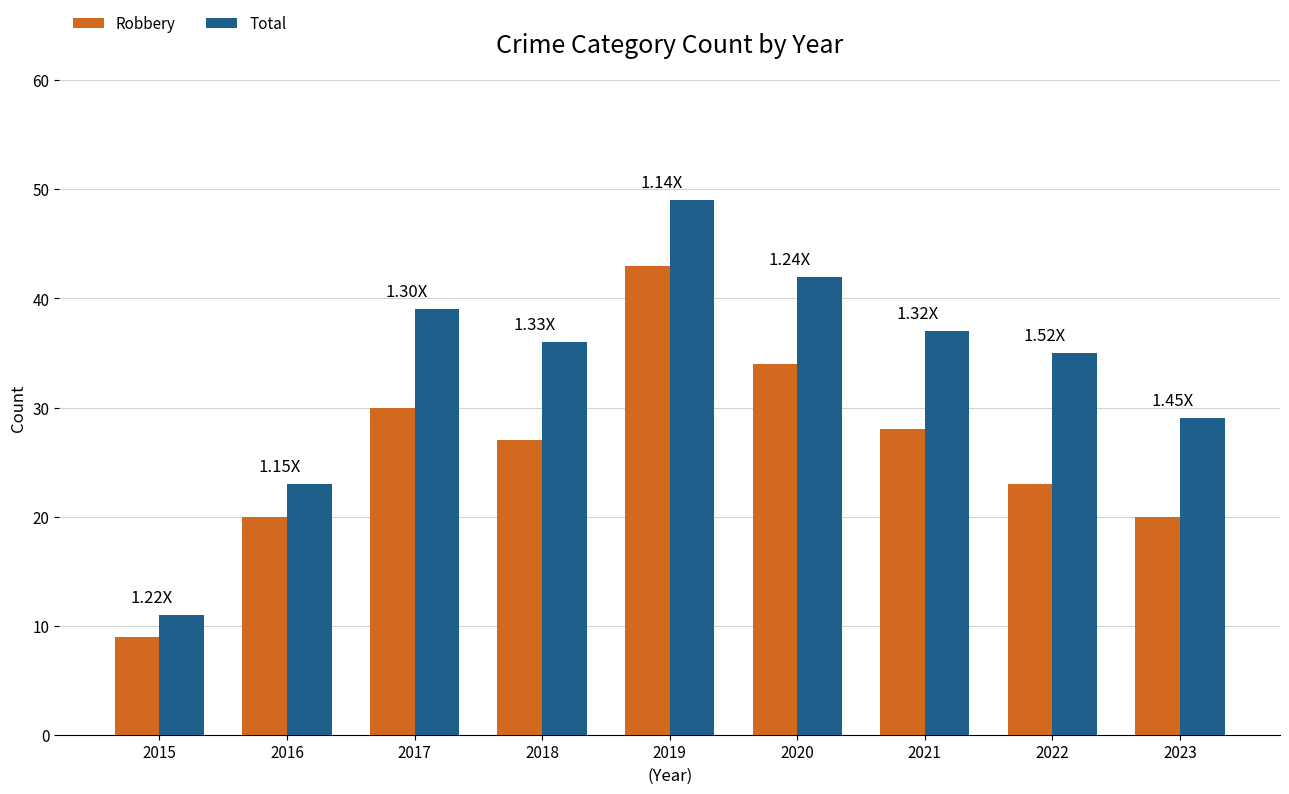

What is the maximum value shown in the chart?

49